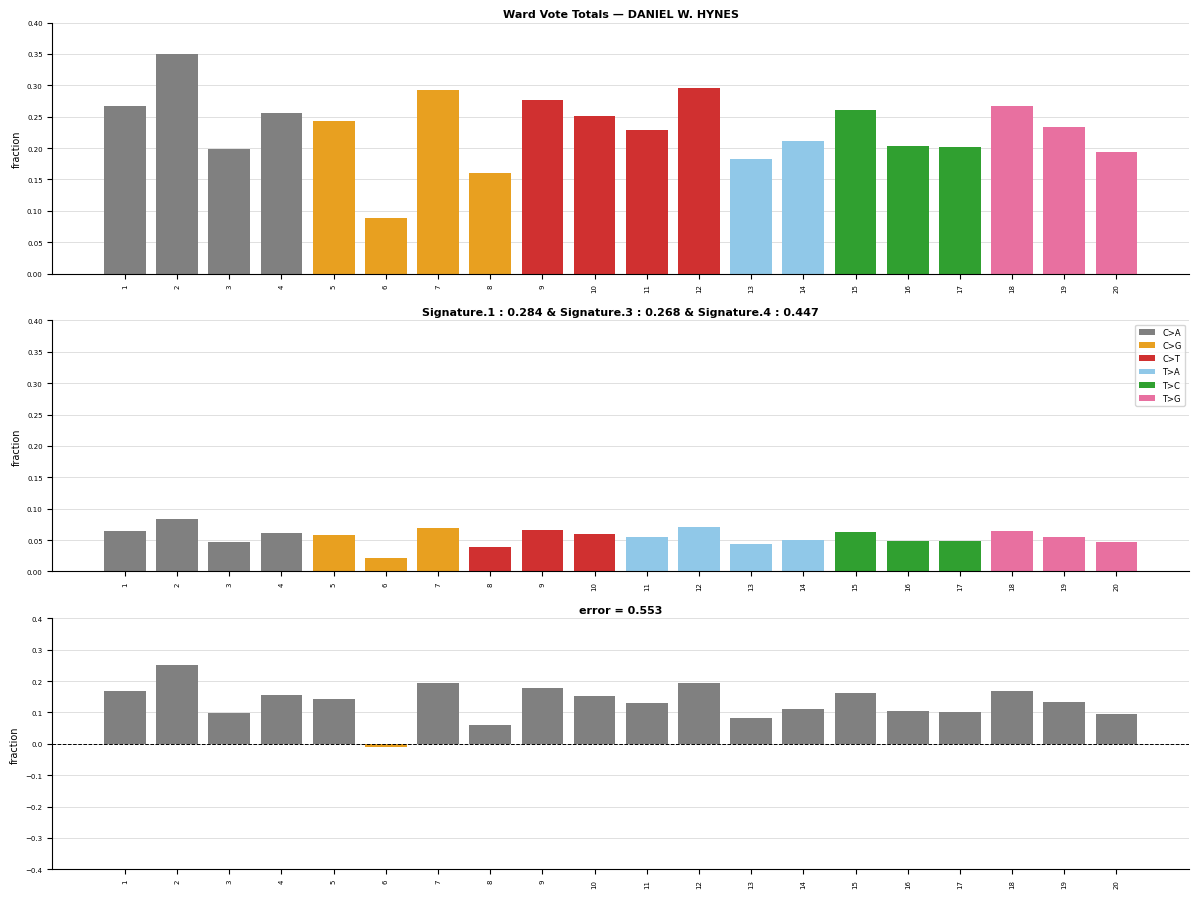

The C>T series shows 0.0 at 14. True or false?

False